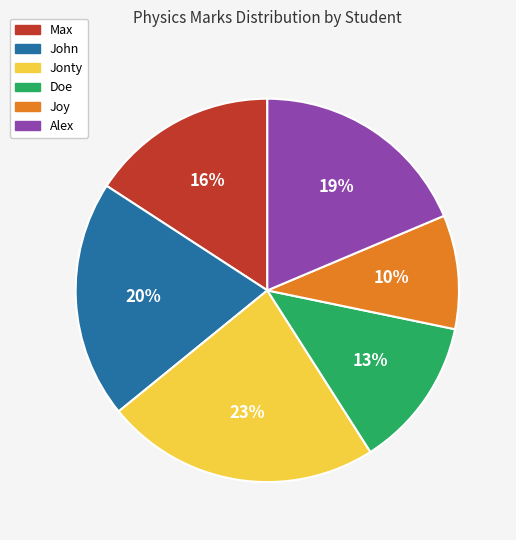

What is the smallest slice in the pie chart?

Joy